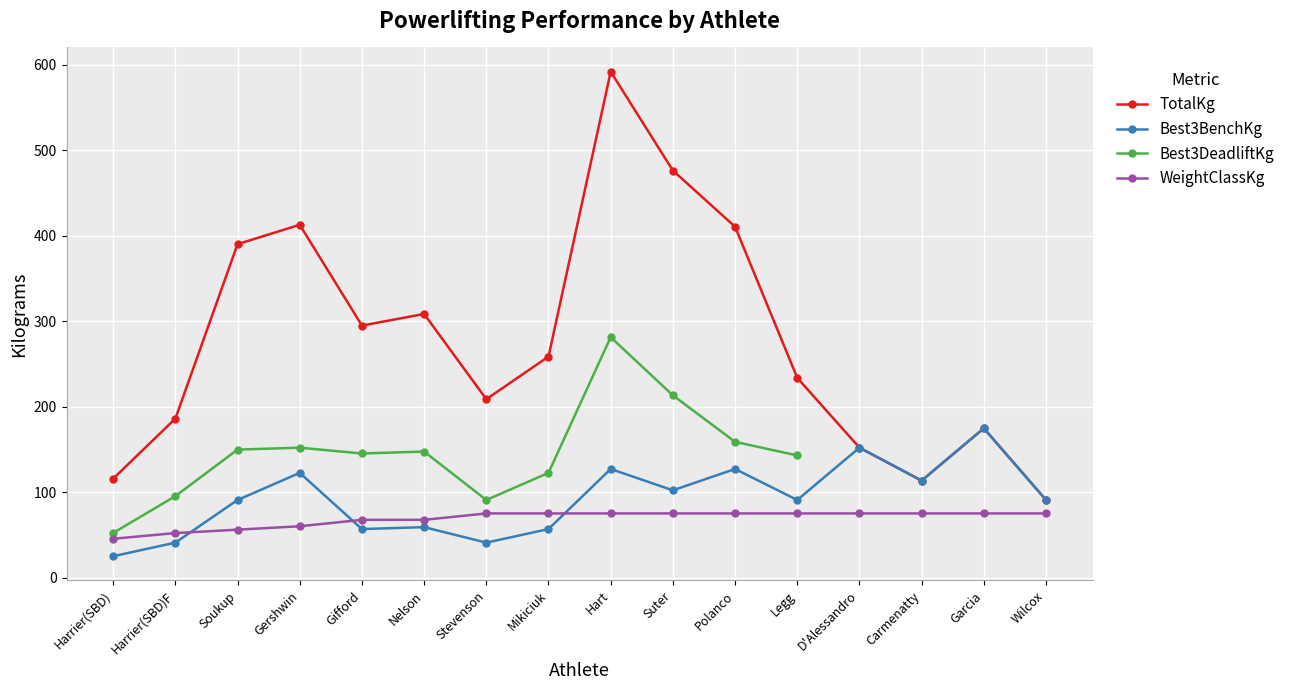

Which series has the largest range (max minus min)?

TotalKg